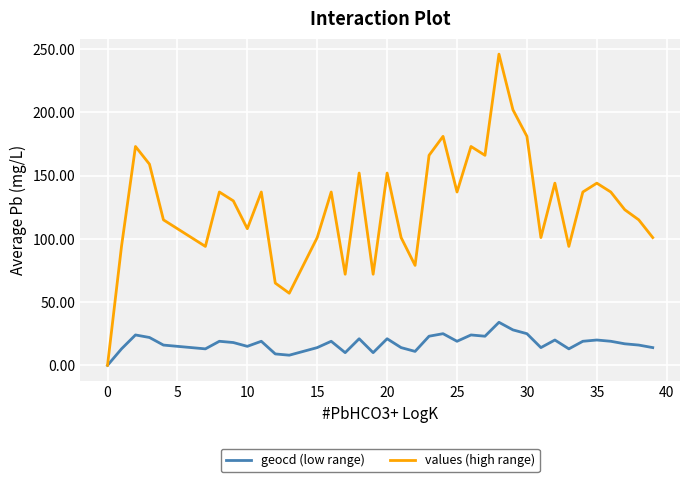

Rank the series by their average value, from highest to lowest.

values (high range), geocd (low range)